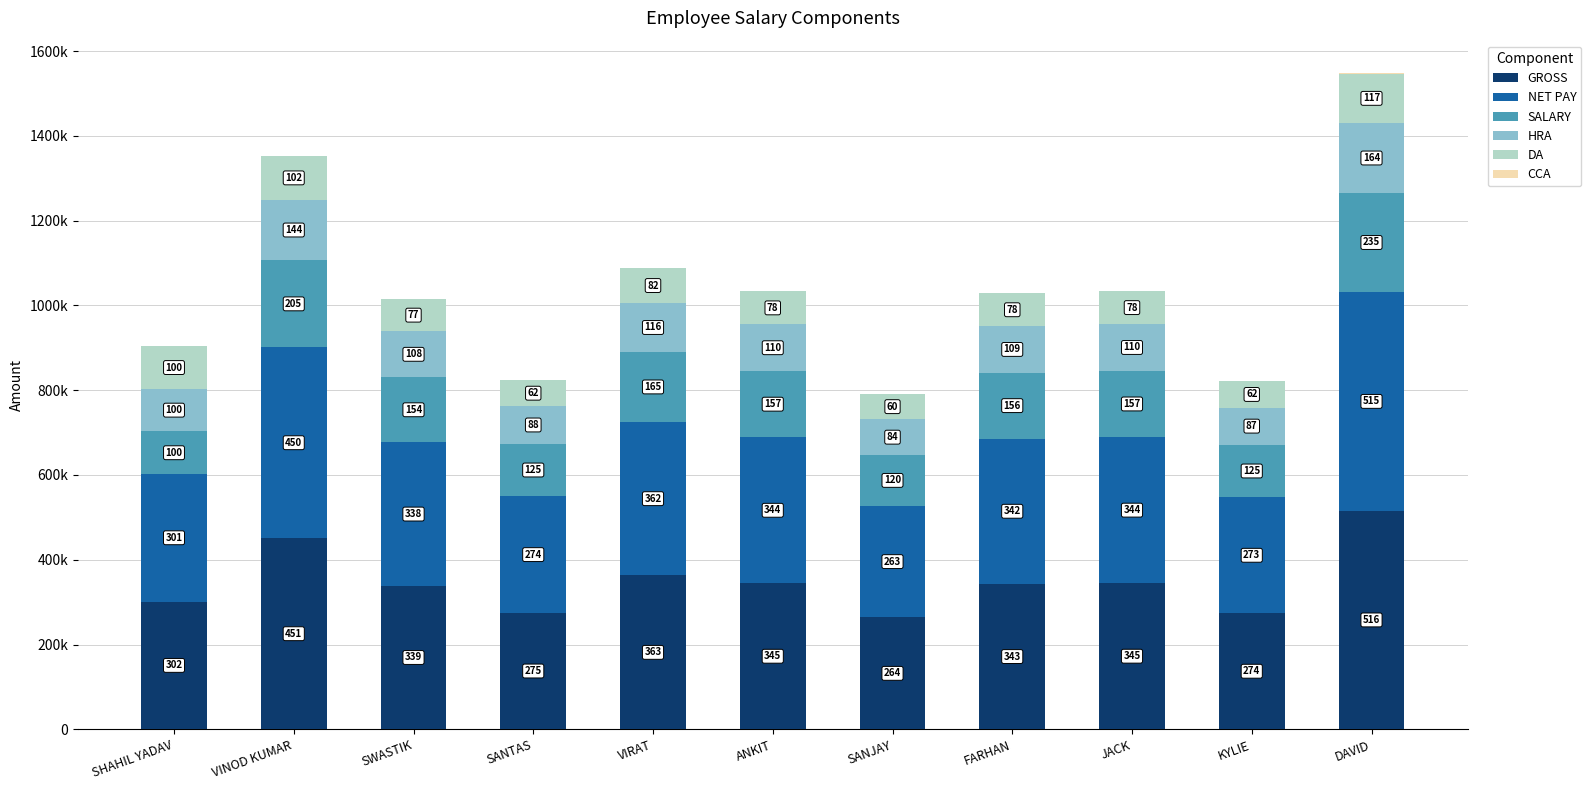

Are the bars grouped side by side (vs. stacked)?

No